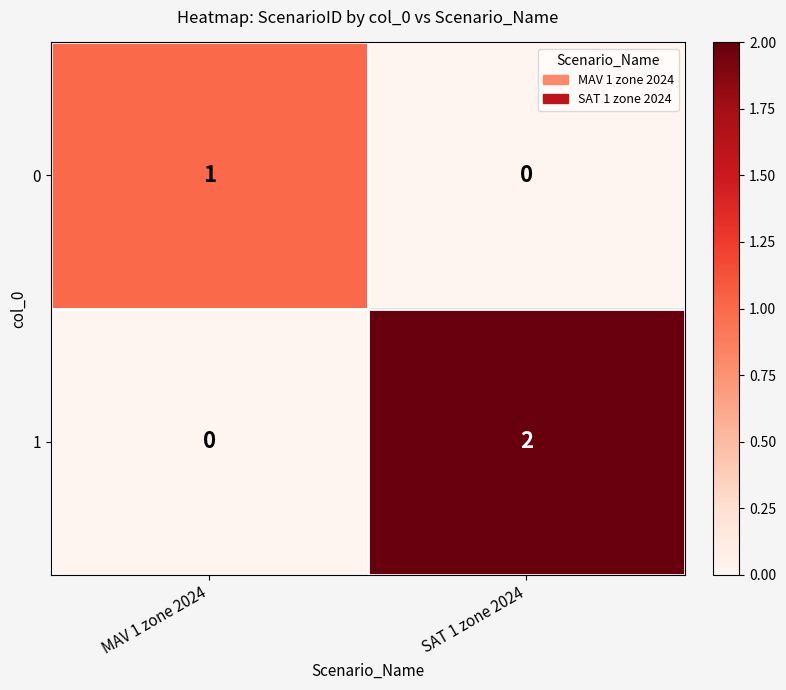

The 1 series shows 2 at SAT 1 zone 2024. True or false?

True